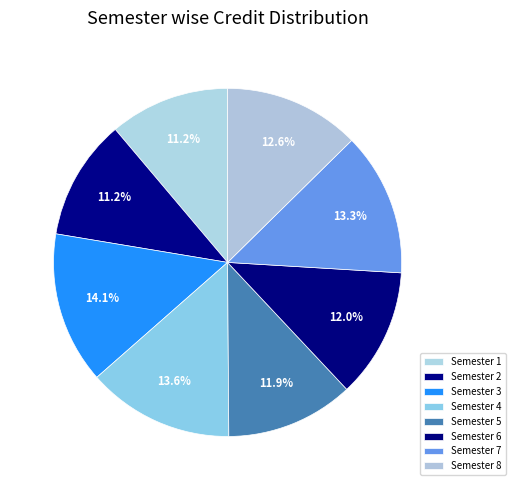

Rank the categories by value from lowest to highest.

Semester 1, Semester 2, Semester 5, Semester 6, Semester 8, Semester 7, Semester 4, Semester 3